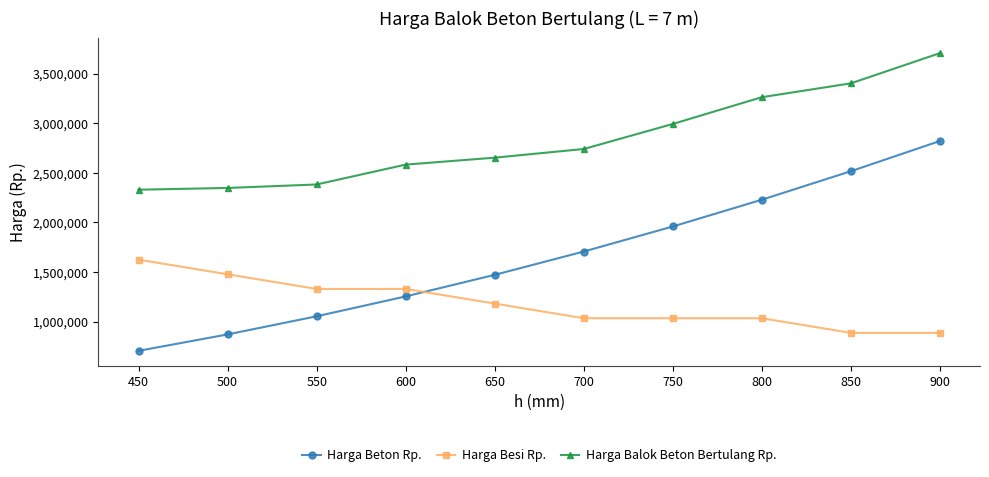

Which series changed the most between 550 and 800?

Harga Beton Rp.